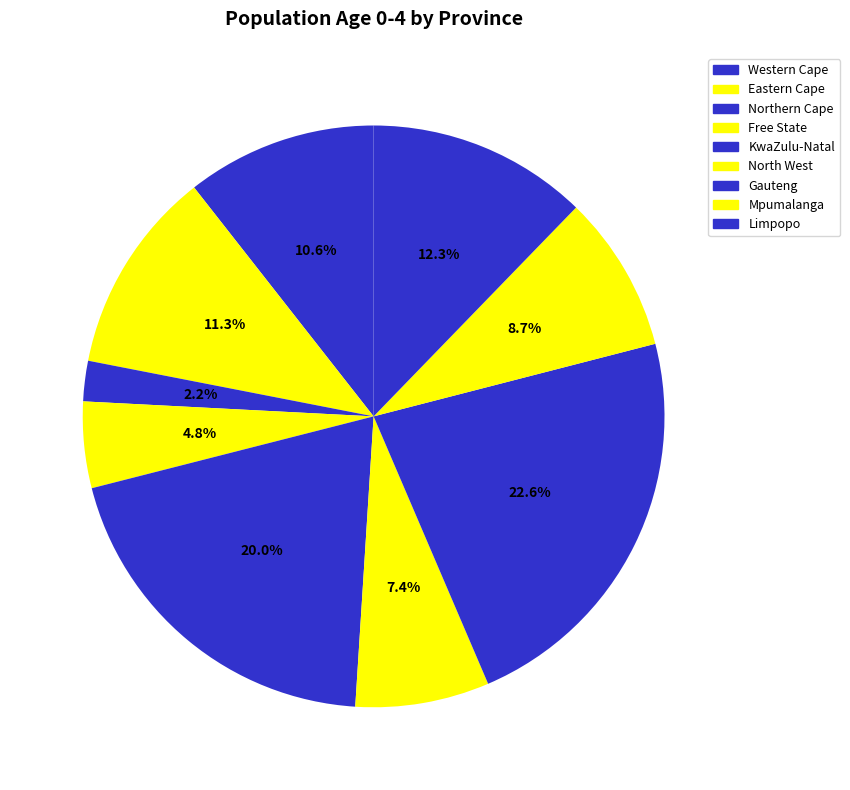

Is there any slice that represents more than half of the pie?

No